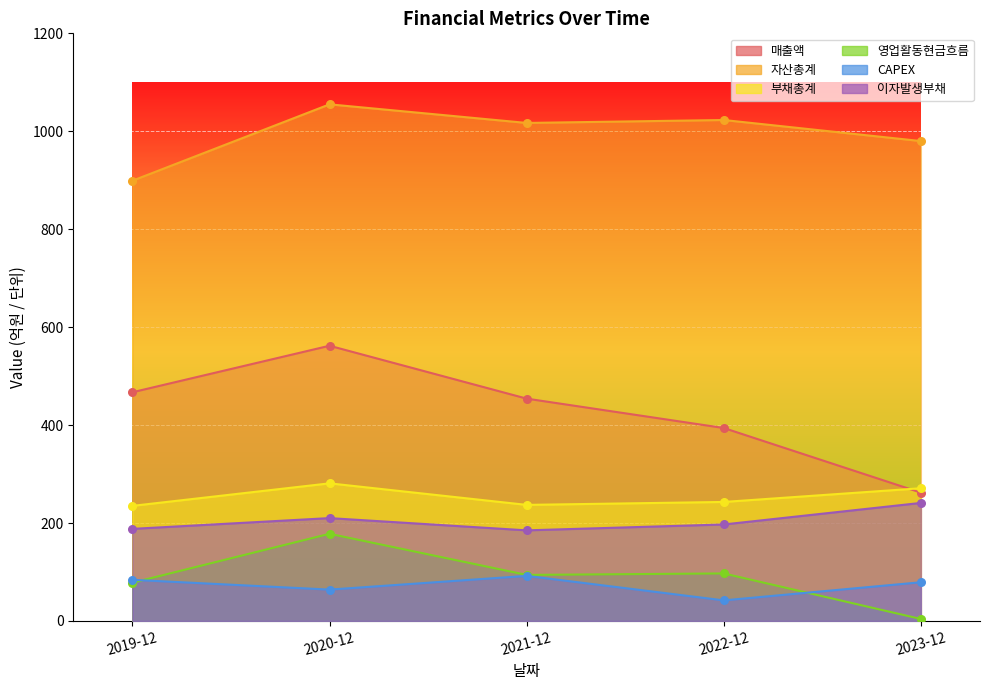

What is the total value across all series at 2020-12?

2350